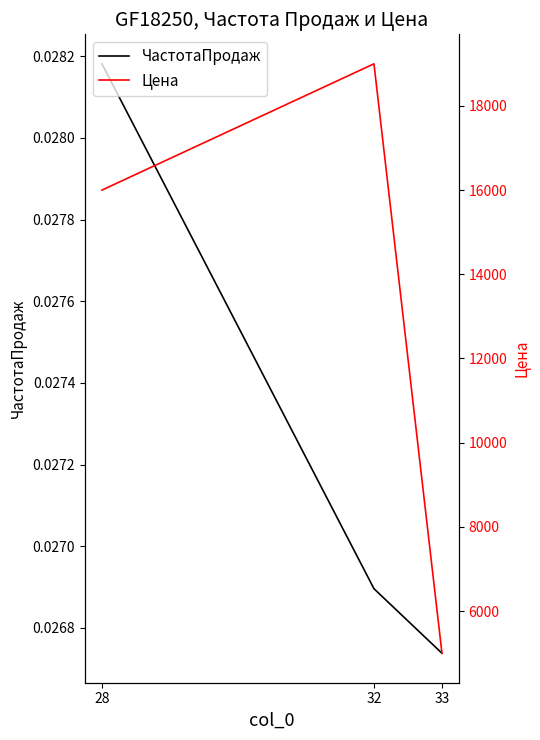

At how many categories does at least one series exceed 14001?

2